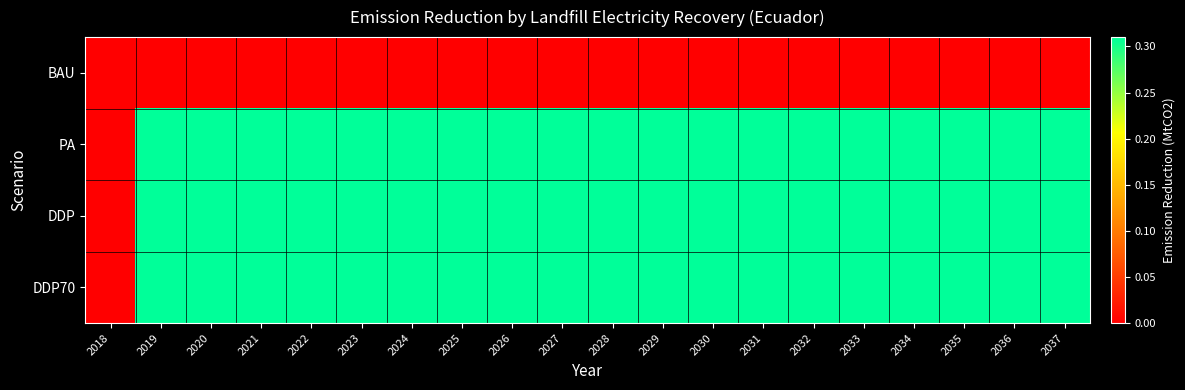

List the series in order of their peak value, lowest first.

BAU, PA, DDP, DDP70